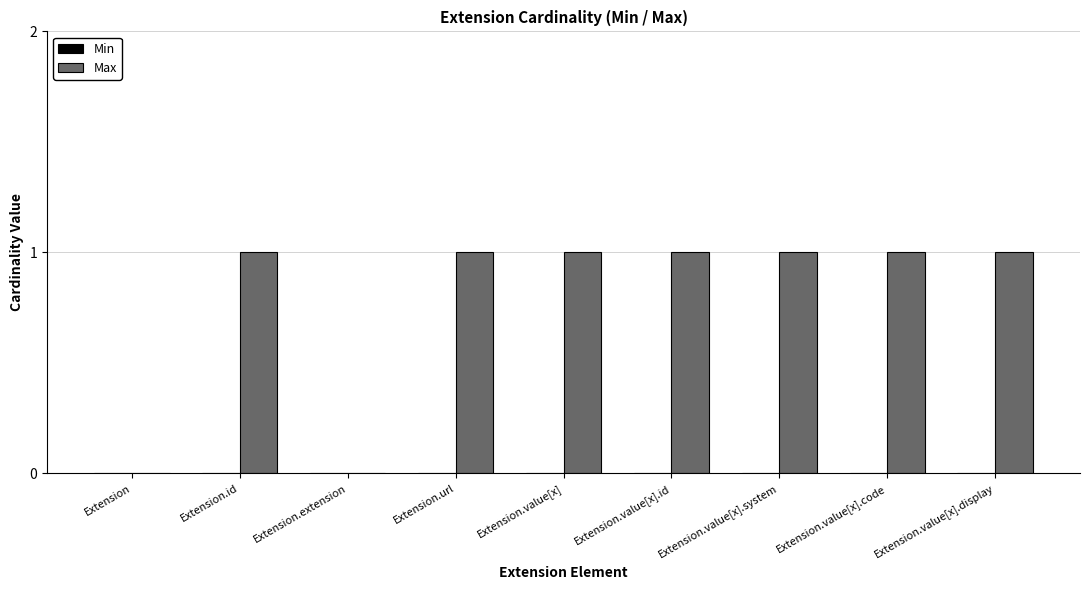

Approximately how many times larger is the value at Extension.url compared to Extension.value[x].code?

1.0